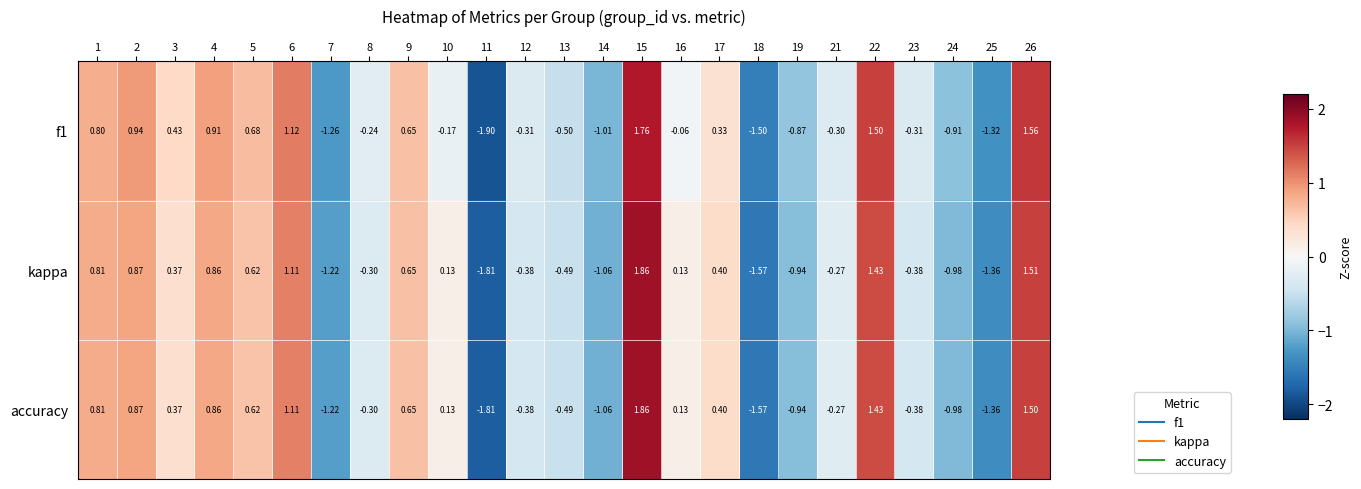

How many positive values does the accuracy series have?

13